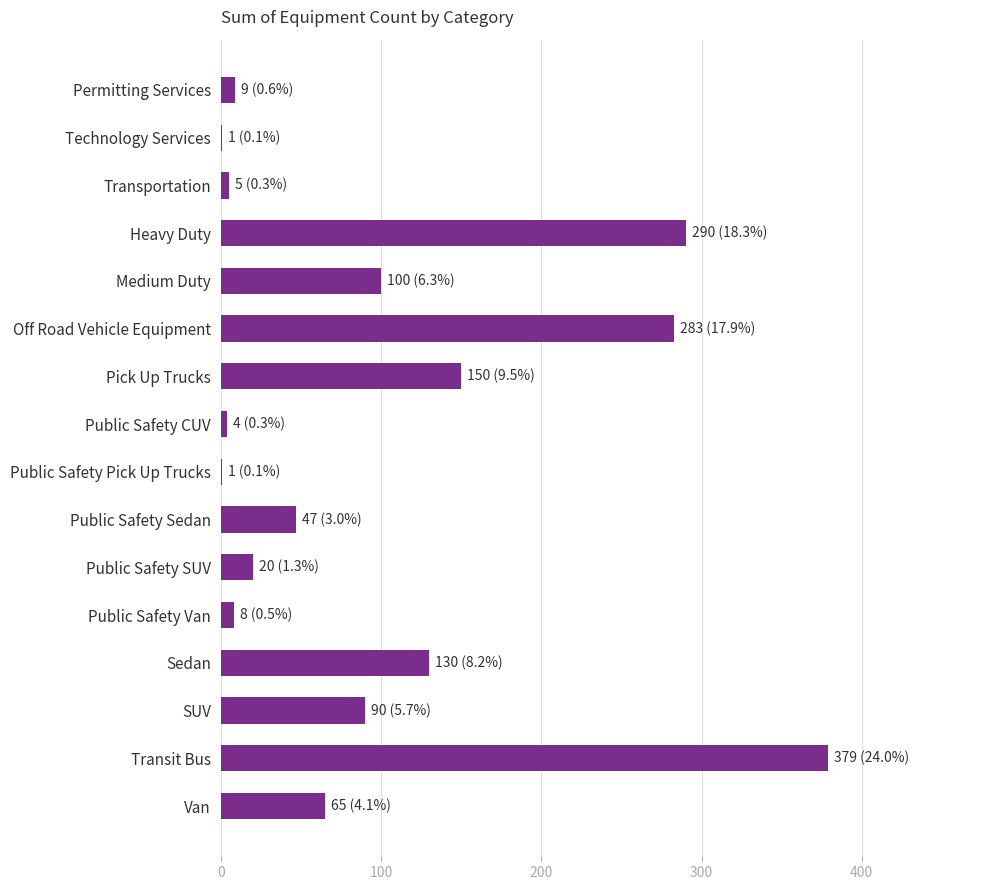

Which has a higher value, Pick Up Trucks or Public Safety Pick Up Trucks?

Pick Up Trucks